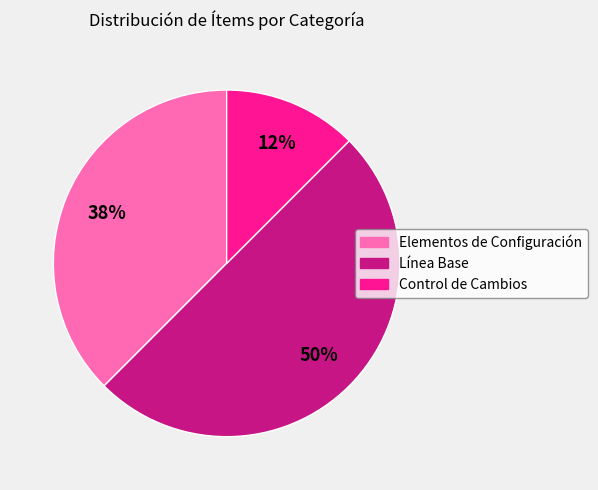

Which has a higher value, Elementos de Configuración or Control de Cambios?

Elementos de Configuración